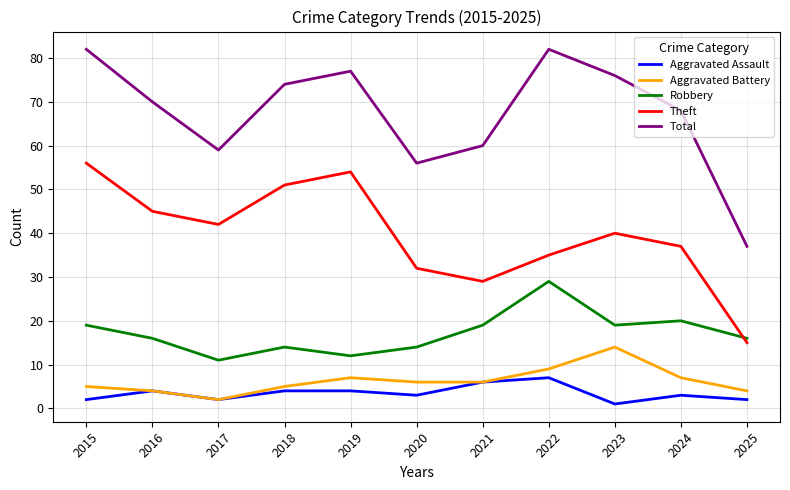

In Total, how many points are lower than both neighbors (excluding endpoints)?

2